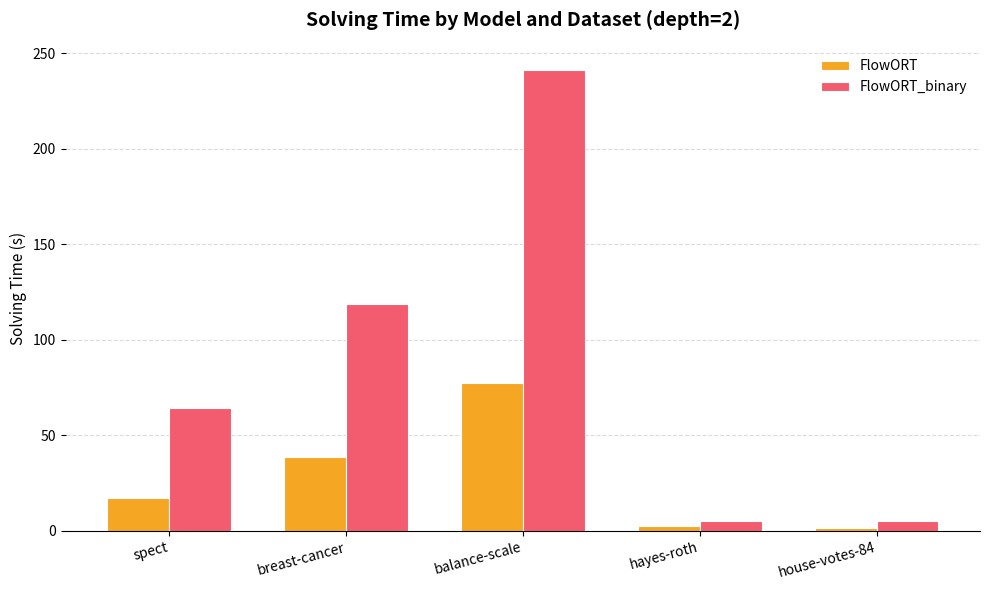

Rank the series by their maximum value, from highest to lowest.

FlowORT_binary, FlowORT